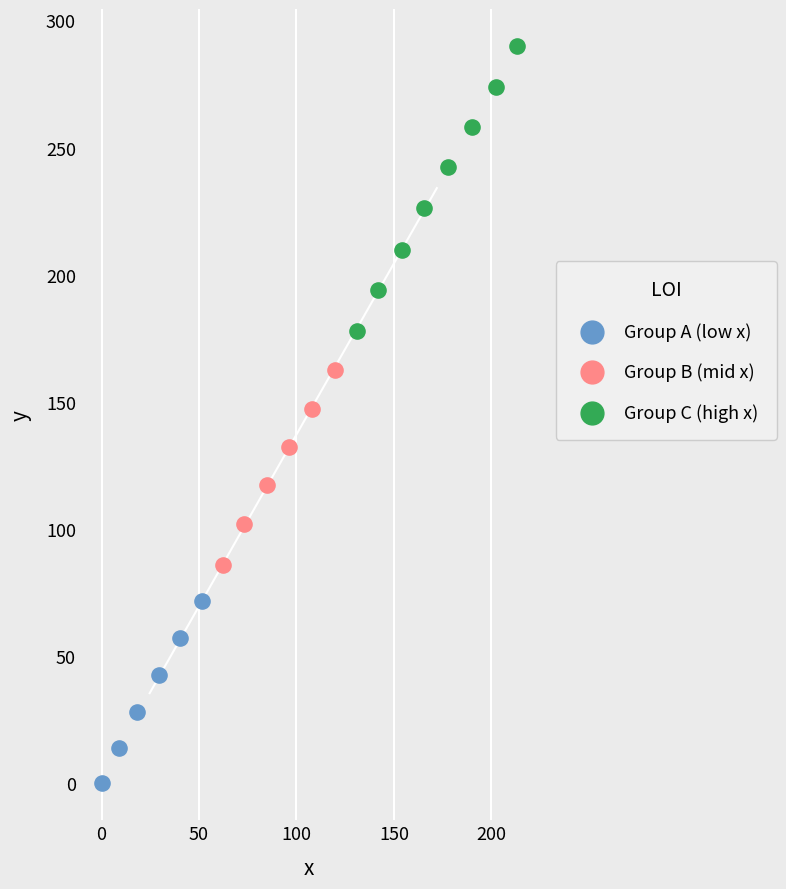

Which series reaches the maximum Y coordinate?

Group C (high x)